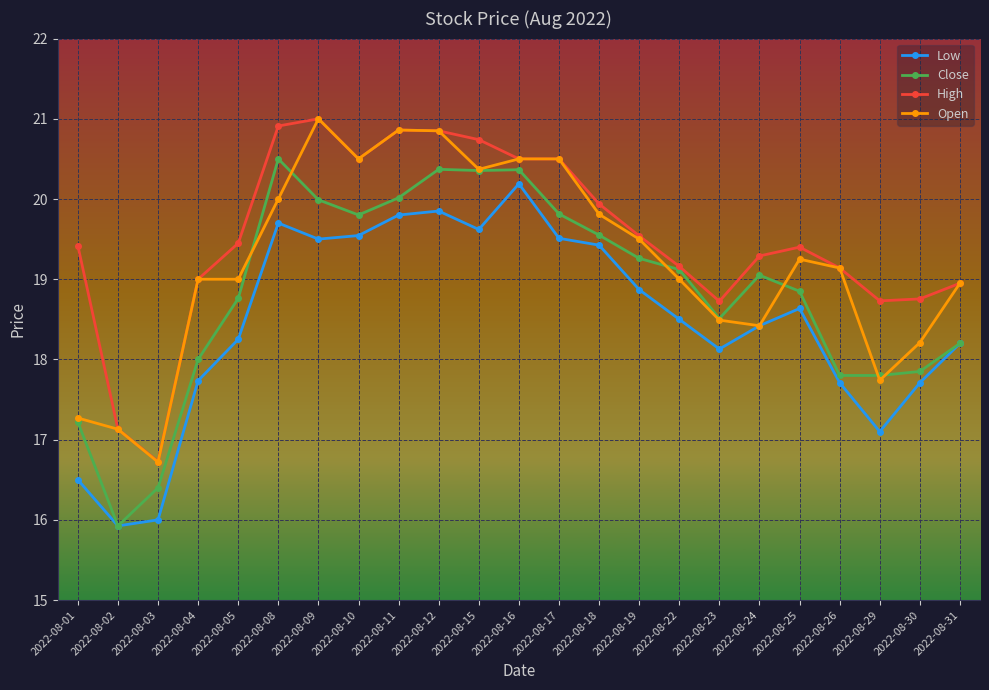

True or false: Low and High cross at least once.

False